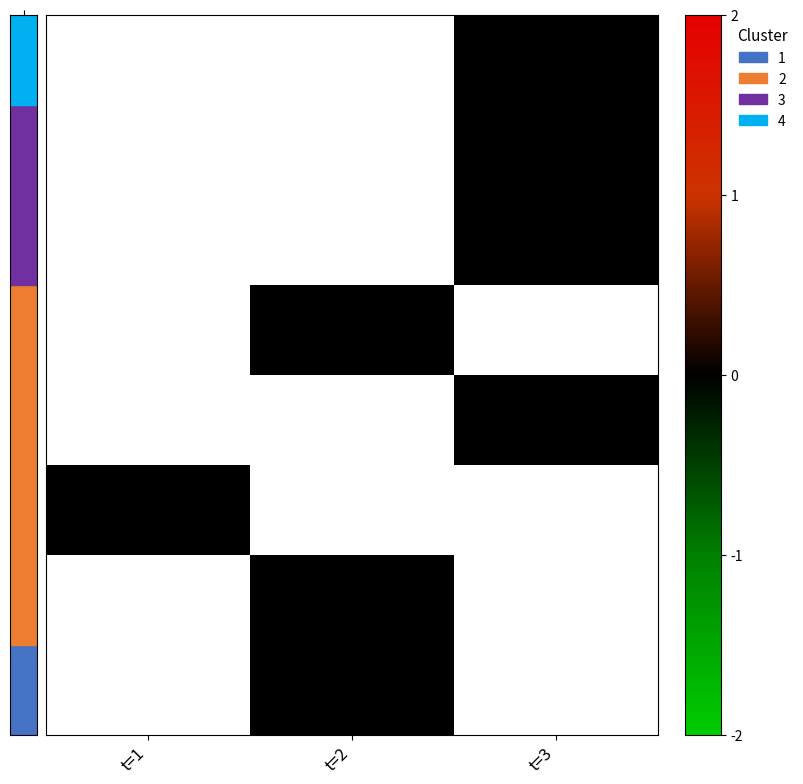

What is the greatest value displayed?

1.0